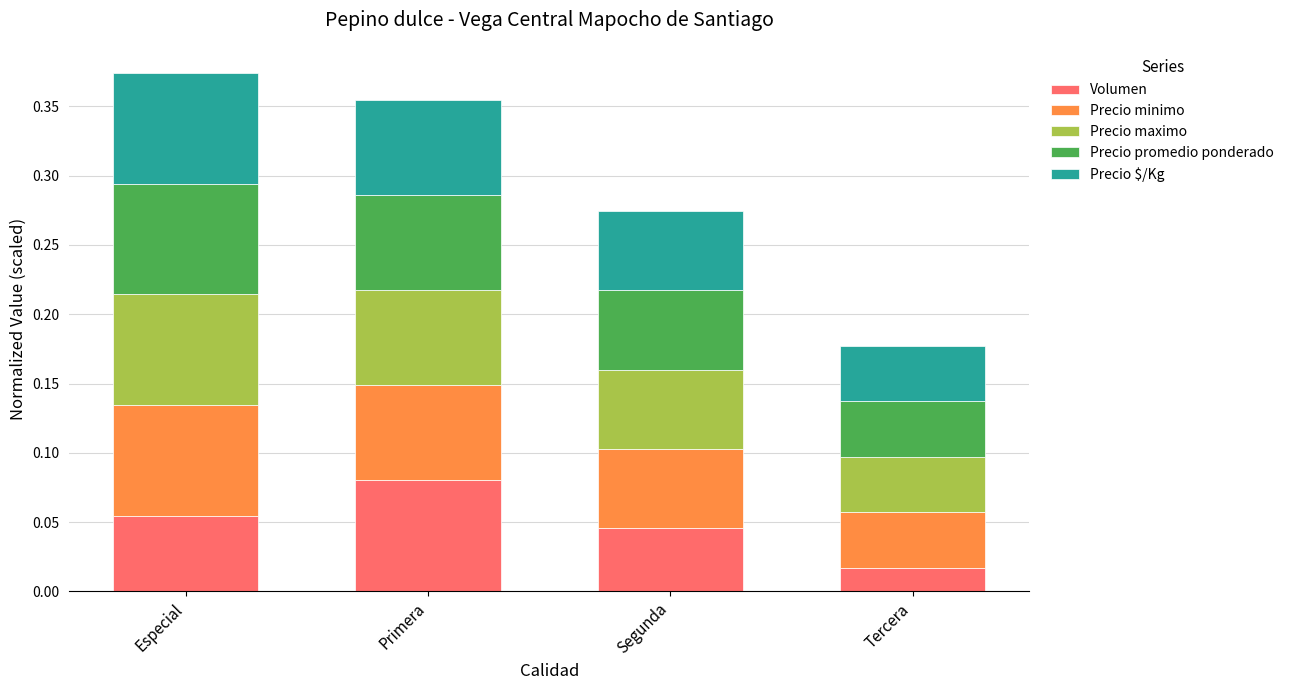

Rank the categories by Volumen value from lowest to highest.

Tercera, Segunda, Especial, Primera